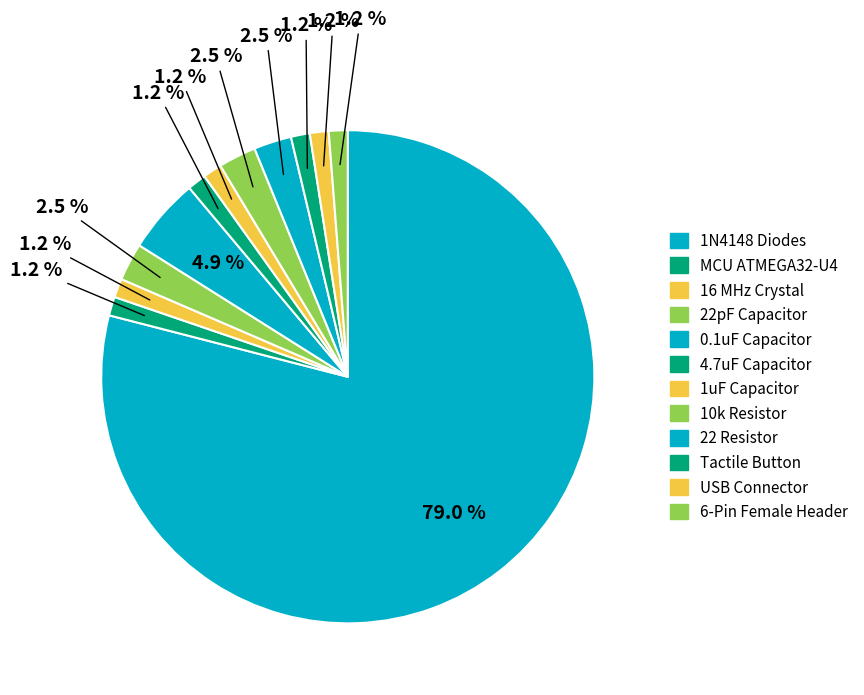

Count the number of slices in the pie.

12